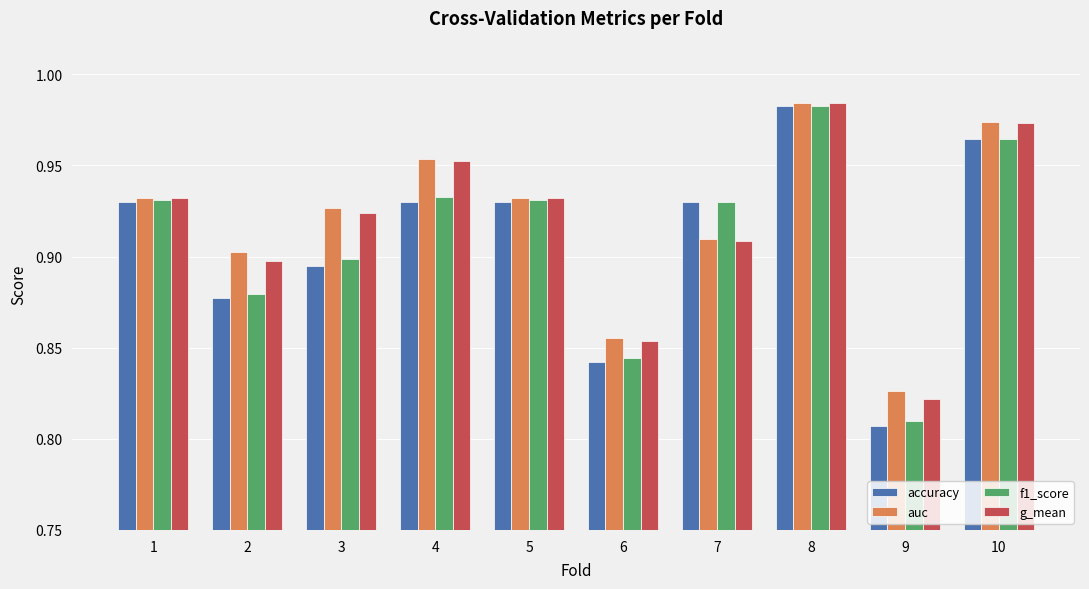

Between 2 and 8, which series saw the biggest shift?

accuracy